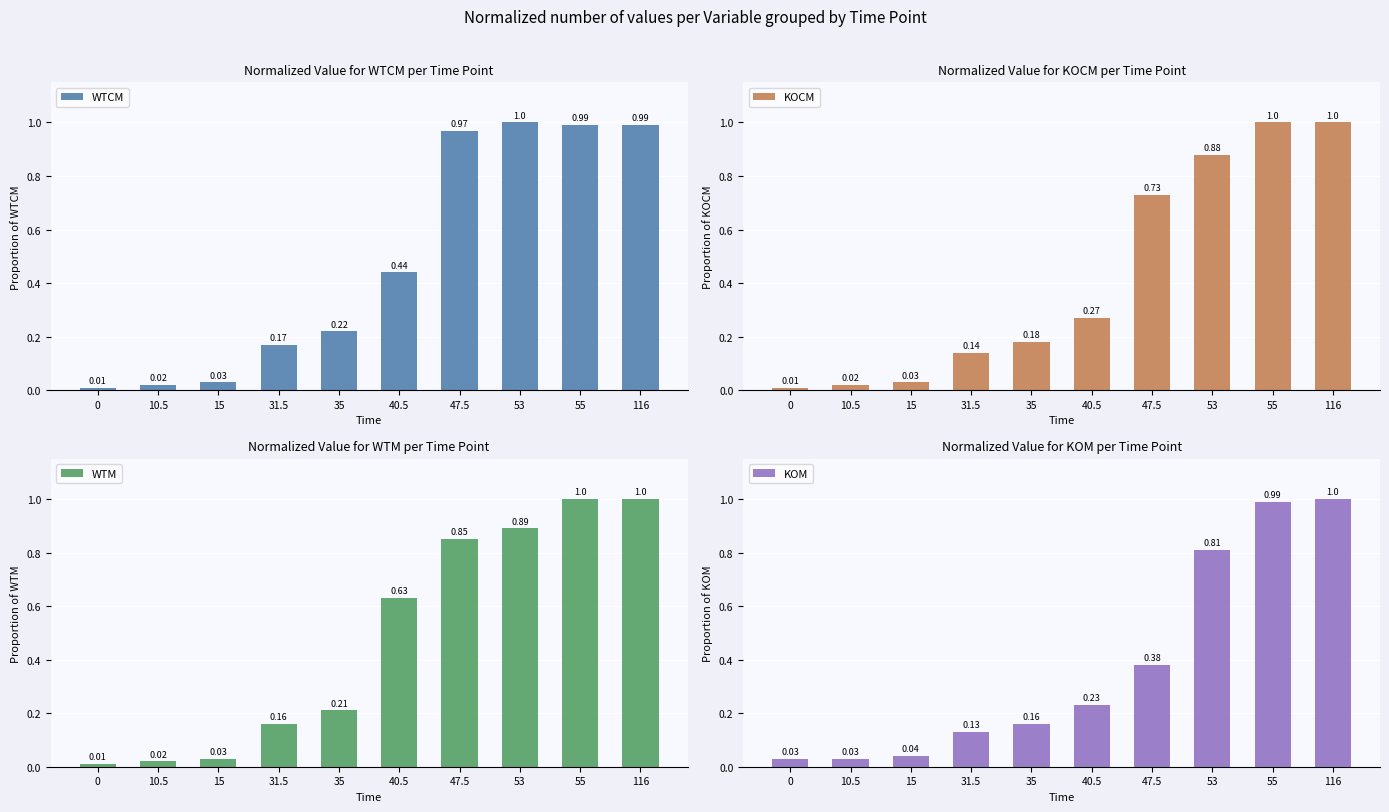

The value of KOM at 40.5 is 0.1. True or false?

False